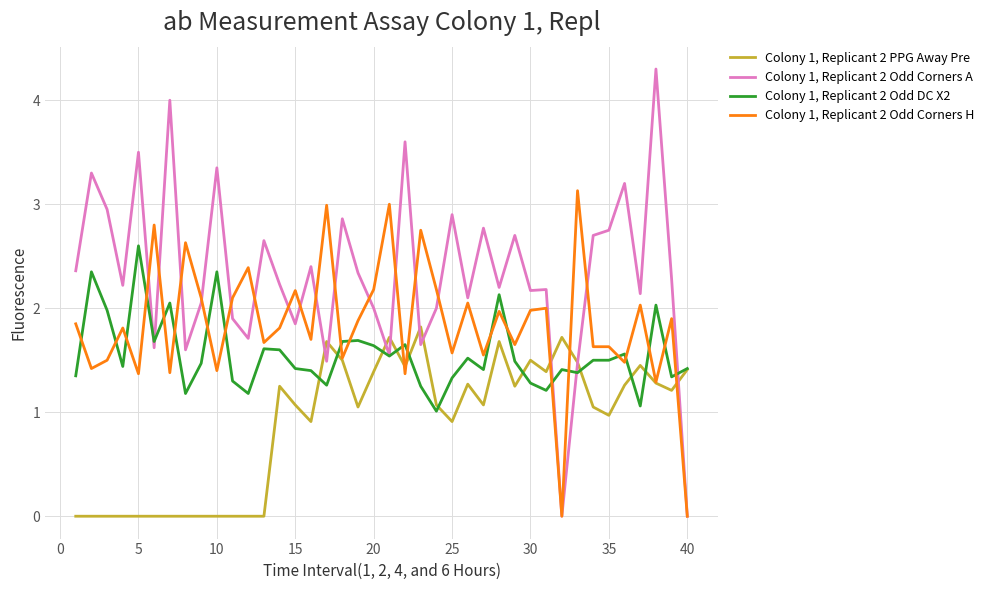

Which series has the largest range (max minus min)?

Colony 1, Replicant 2 Odd Corners A